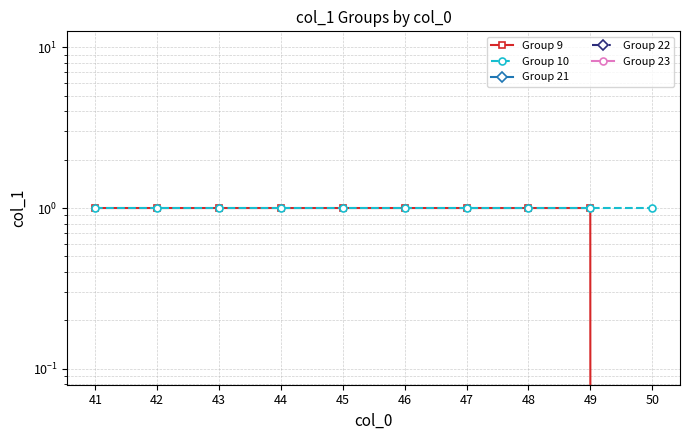

True or false: Group 10 has a value of 0 at 50.

False